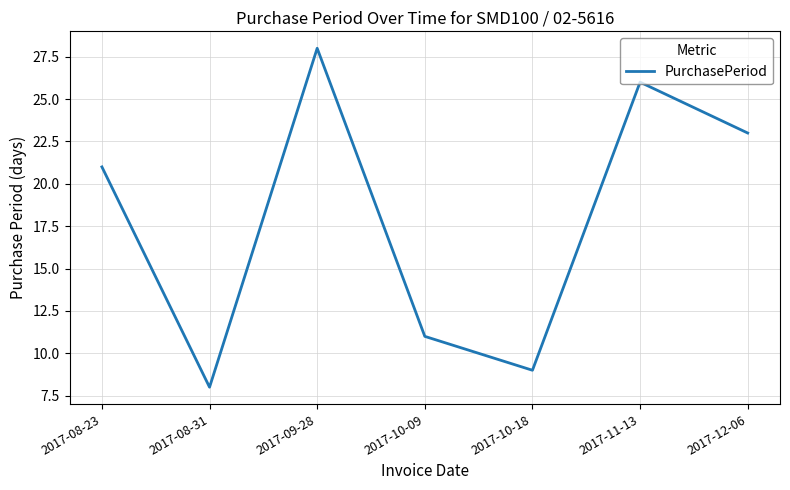

Reading left to right, extract all data points from this chart.

2017-08-23=21	2017-08-31=8	2017-09-28=28	2017-10-09=11	2017-10-18=9	2017-11-13=26	2017-12-06=23